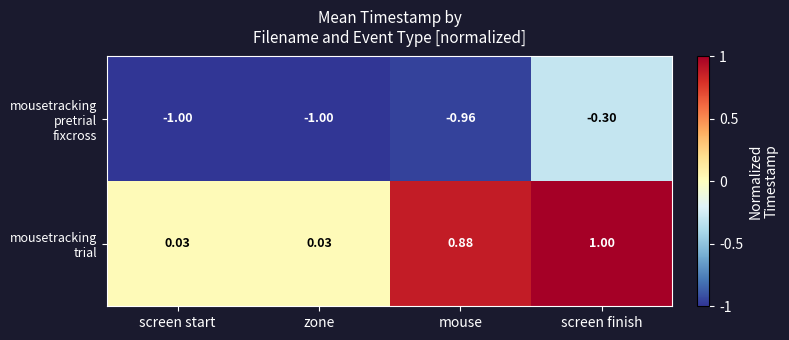

At which category is the sum across all series the highest?

screen finish